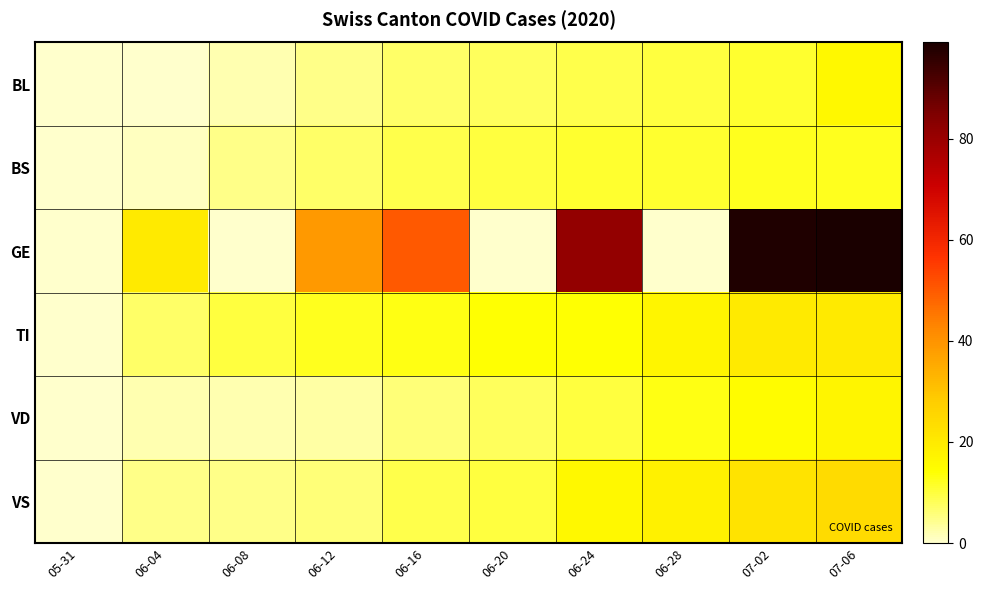

At which category is the sum across all series the highest?

07-06